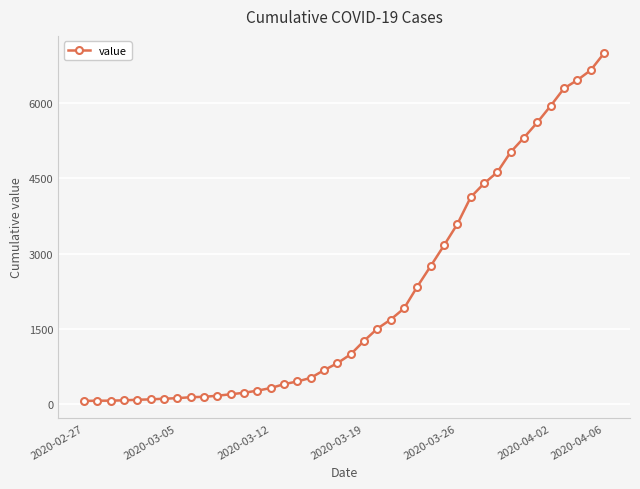

What is the minimum value shown in the chart?

64